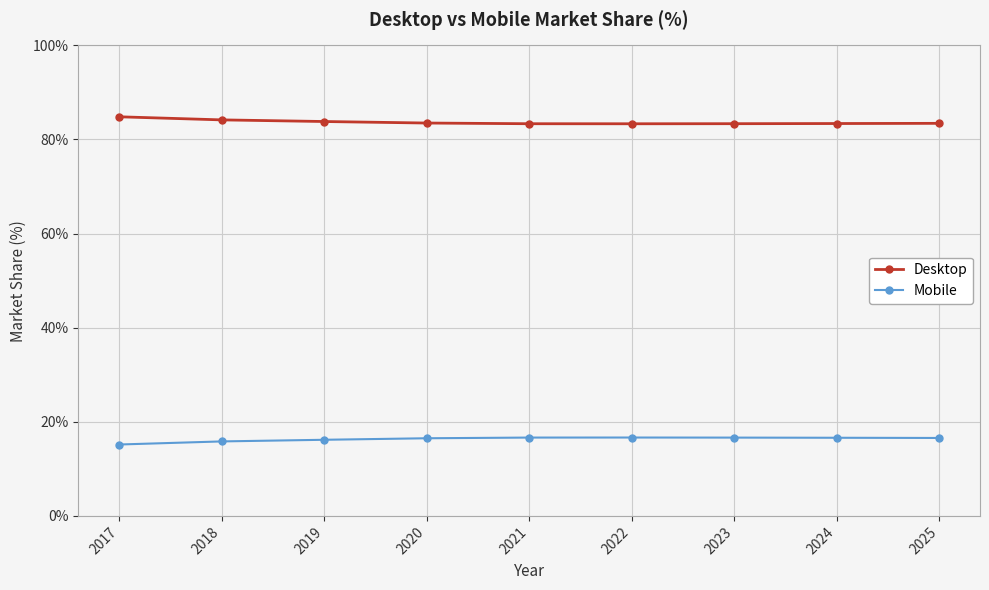

Count the number of categories in the chart.

9